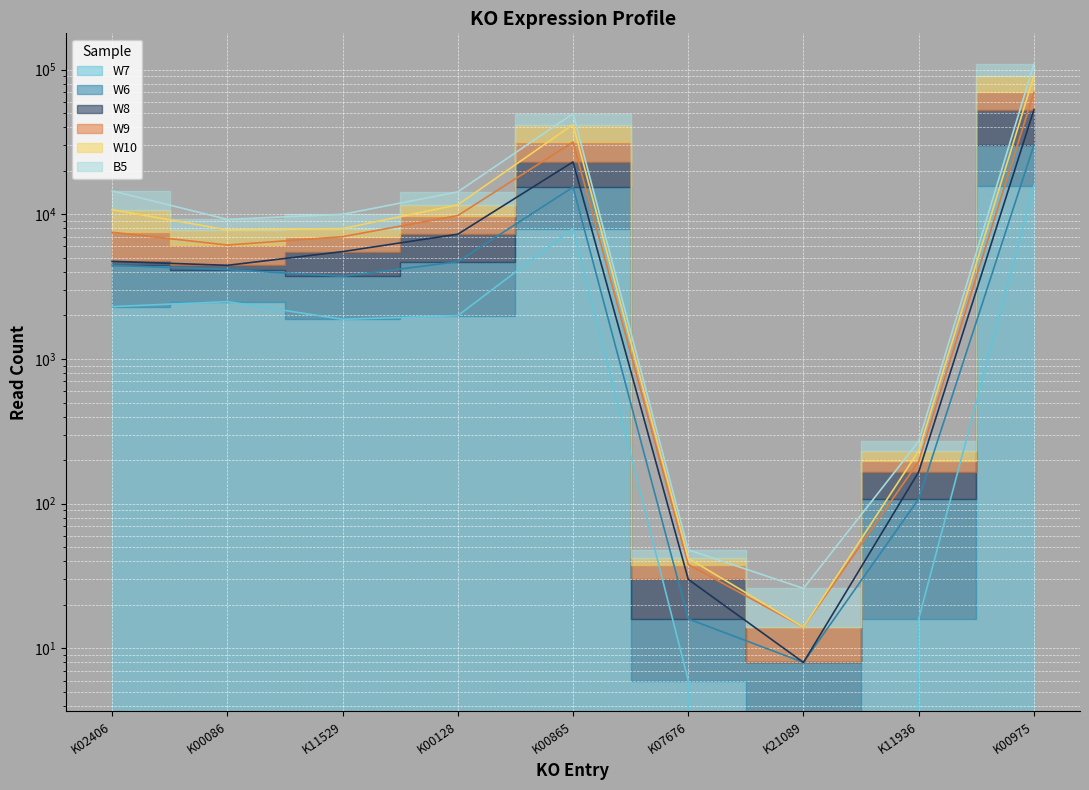

What is the label of the 5th point from the left?

K00865